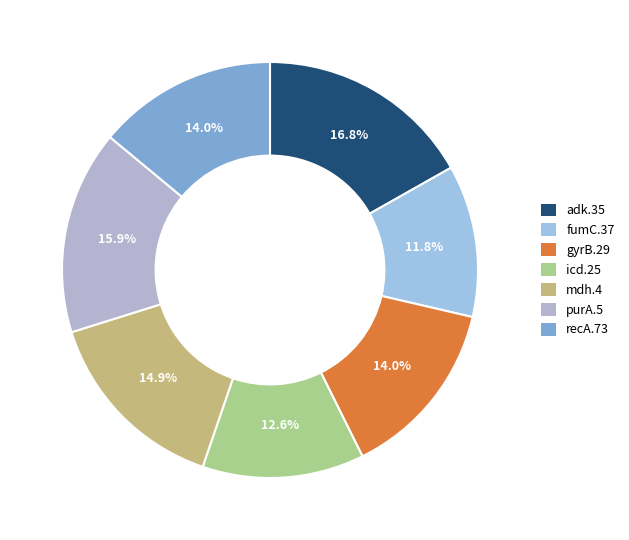

To the nearest percent, what percentage of the pie is gyrB.29?

14%